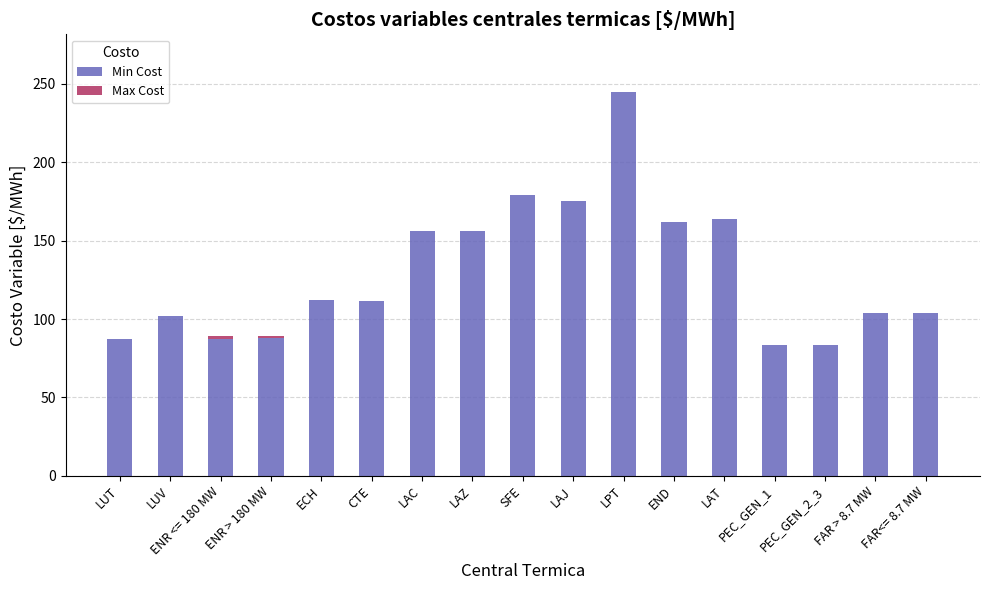

At which category is the sum across all series the highest?

LPT